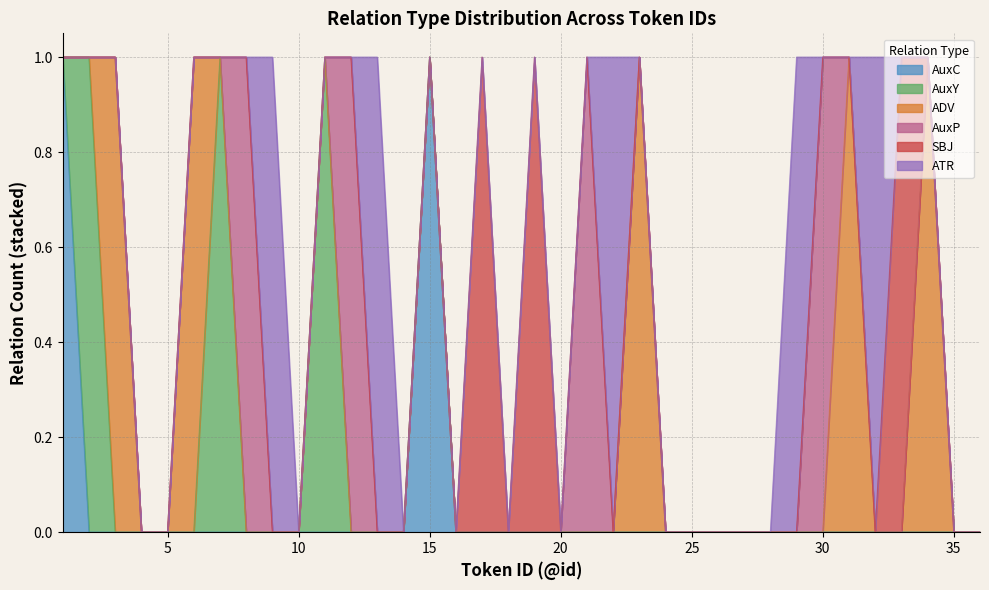

How many distinct data groups are displayed?

6